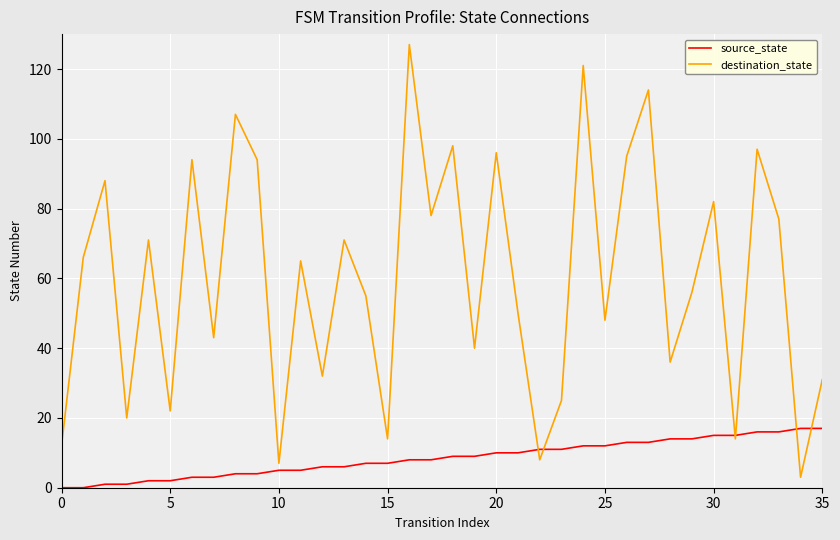

Does the chart have visible grid lines?

Yes